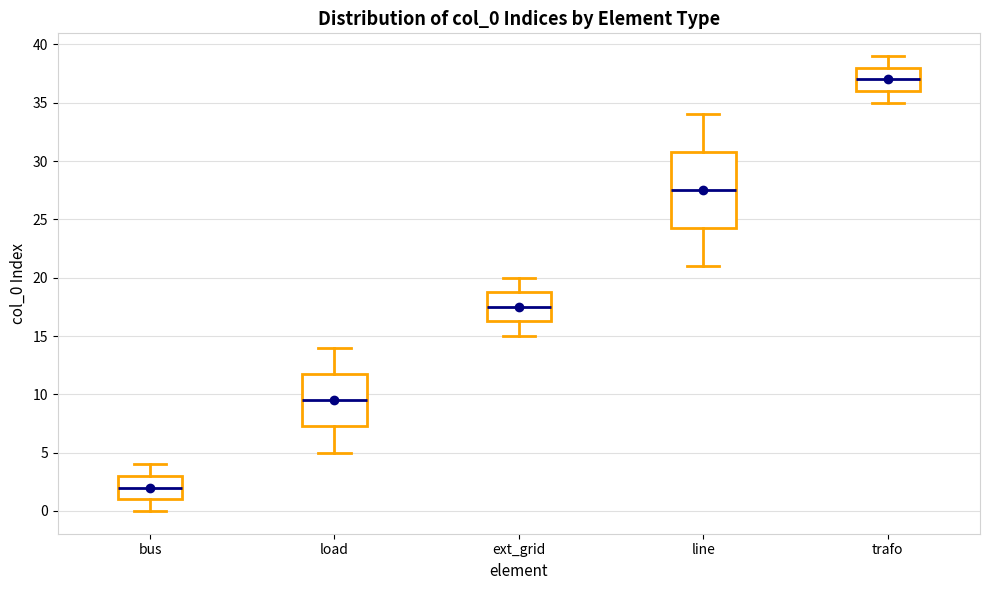

Which box has the highest median line?

trafo